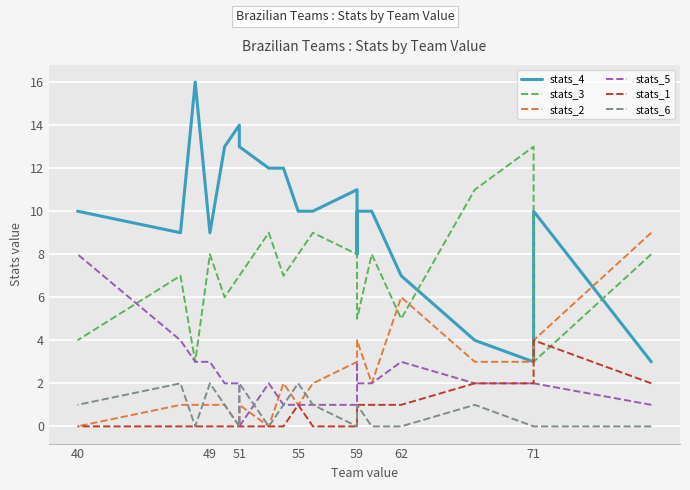

Count the number of data series in this chart.

6